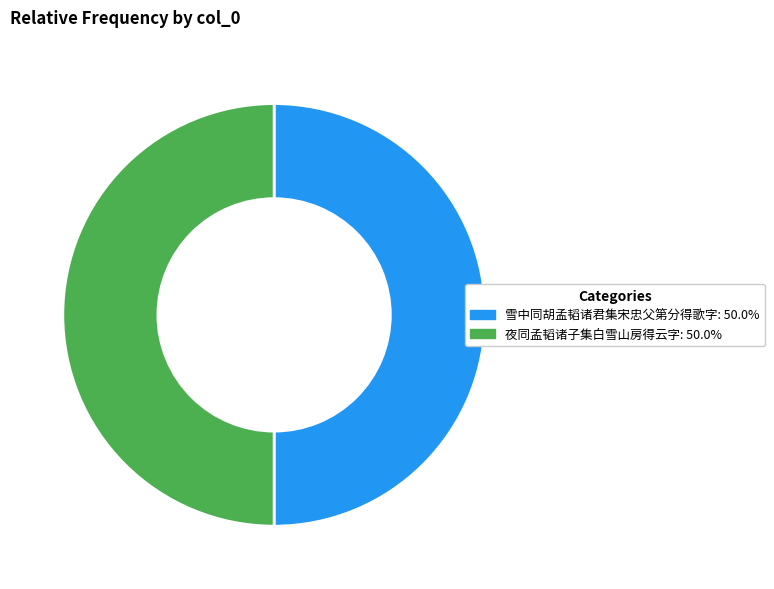

Do 雪中同胡孟韬诸君集宋忠父第分得歌字 and 夜同孟韬诸子集白雪山房得云字 together represent more than half of the pie?

Yes